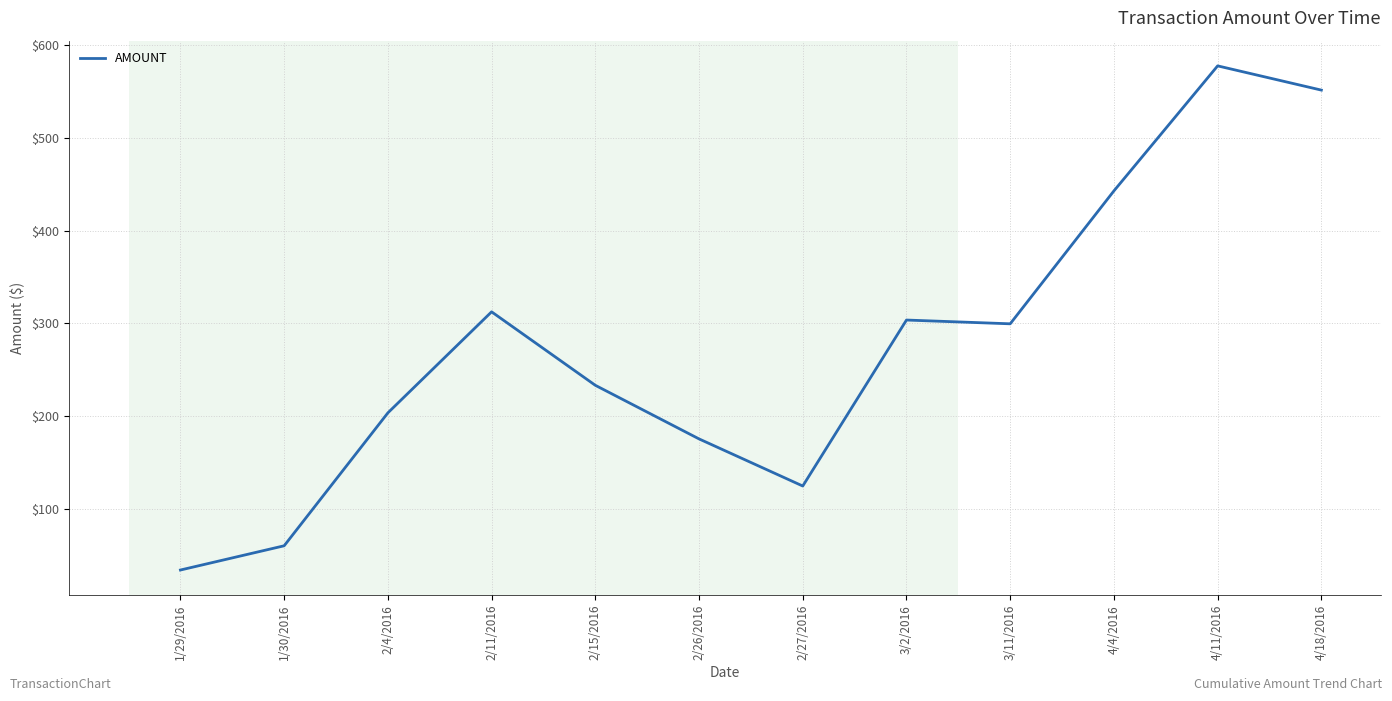

Where does the data first go above 299?

2/11/2016